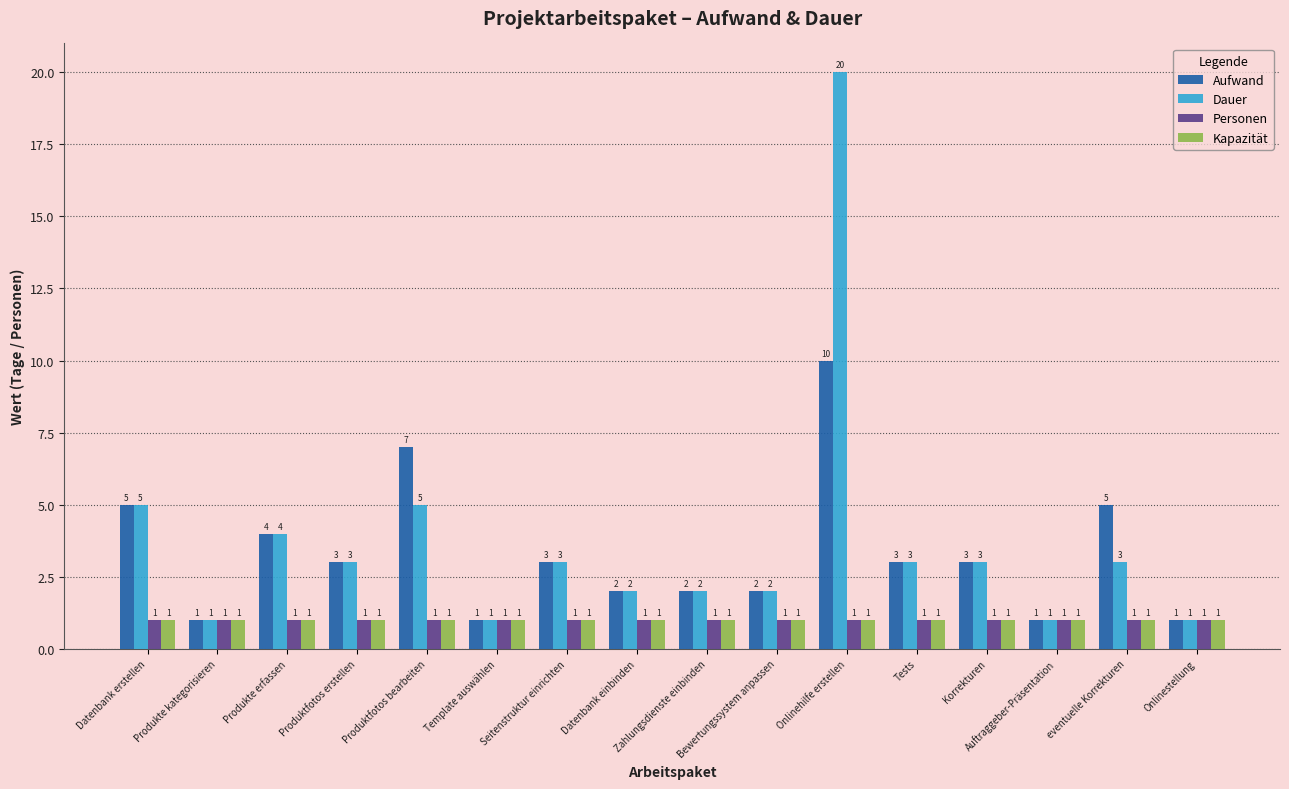

What position from the right is Seitenstruktur einrichten?

10